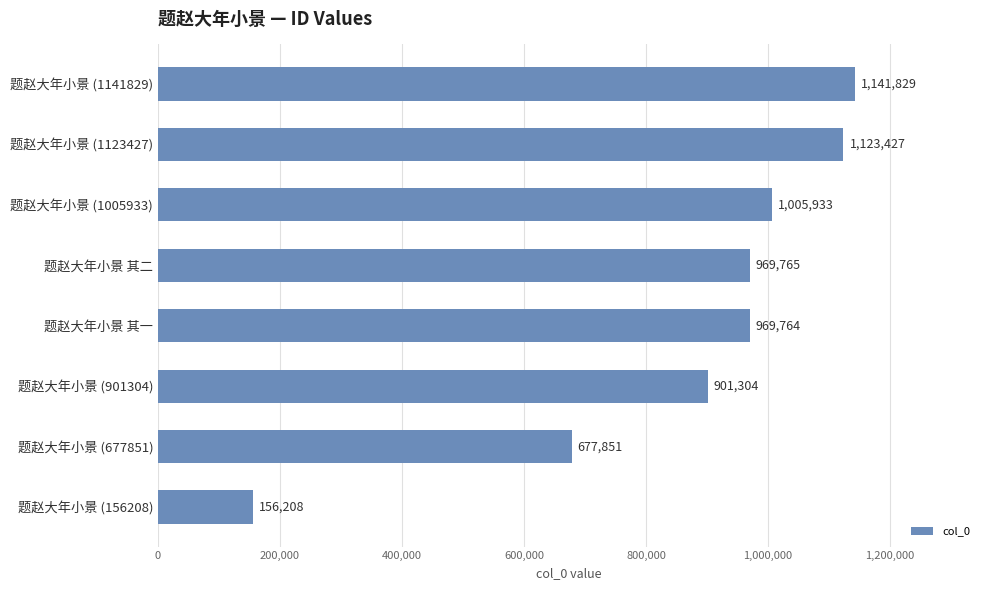

Where is the data nearest to the value 649018?

题赵大年小景 (677851)